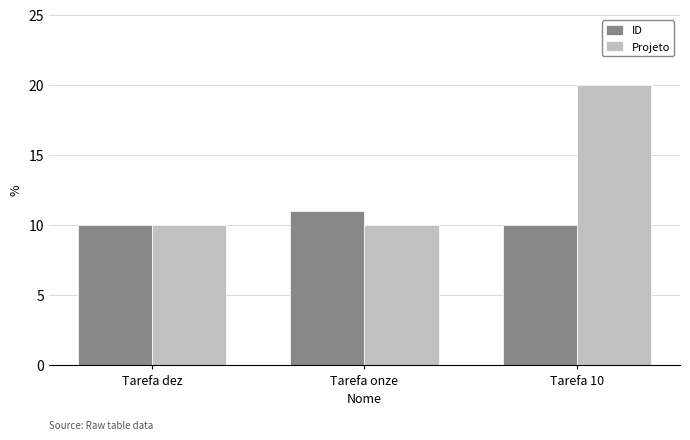

Which series changed the most between Tarefa dez and Tarefa 10?

Projeto